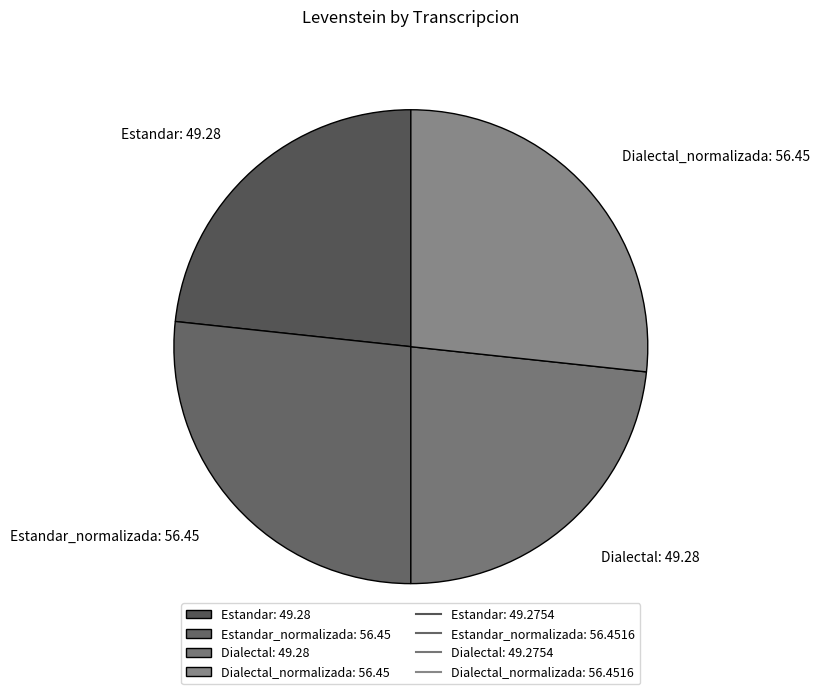

Count the number of slices in the pie.

4